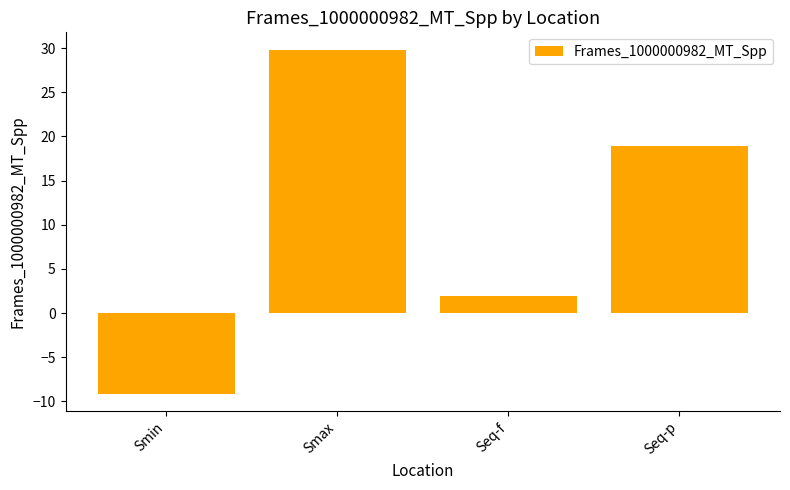

Reading right to left, transcribe all the data shown in this chart.

18.9	1.9	29.8	-9.1